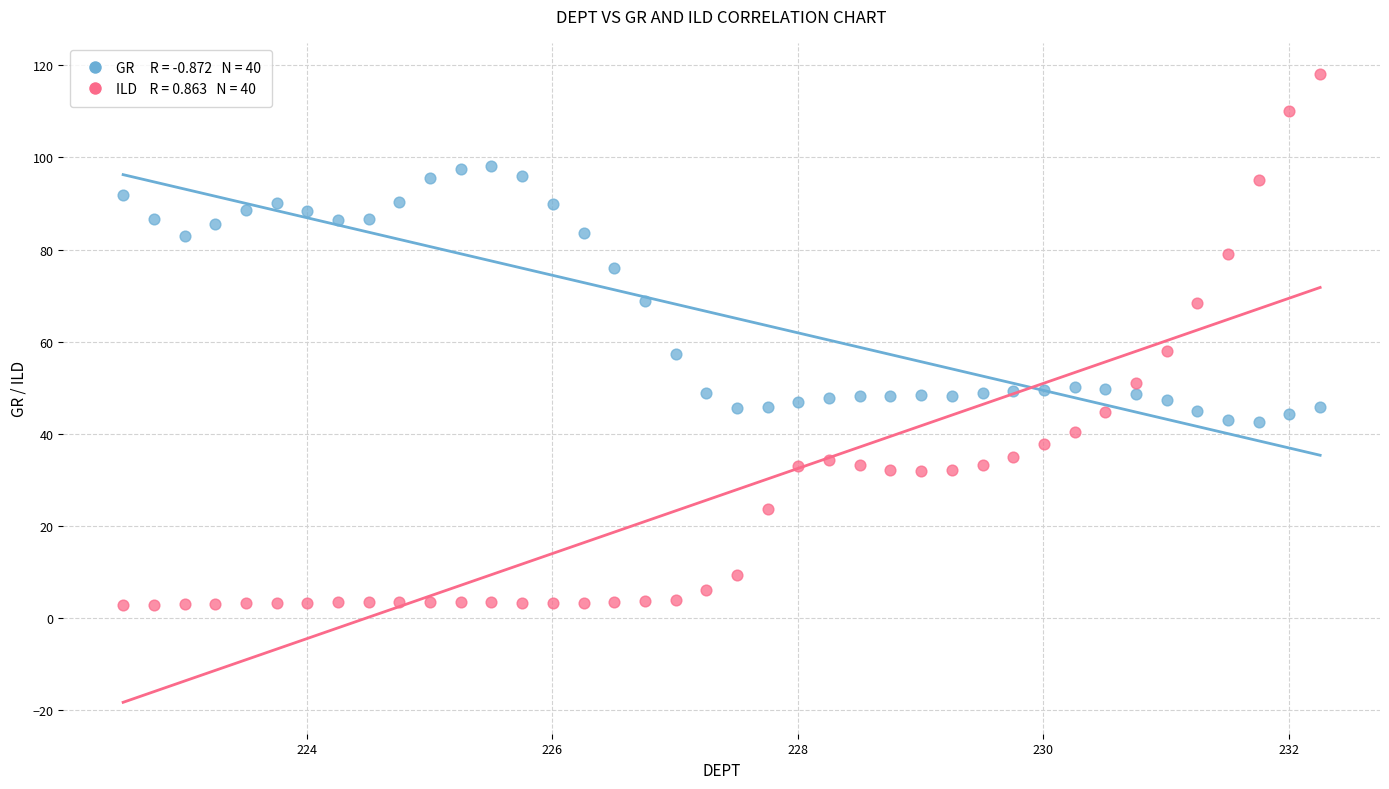

Across all data points, what is the range of X values (max minus min)?

9.8